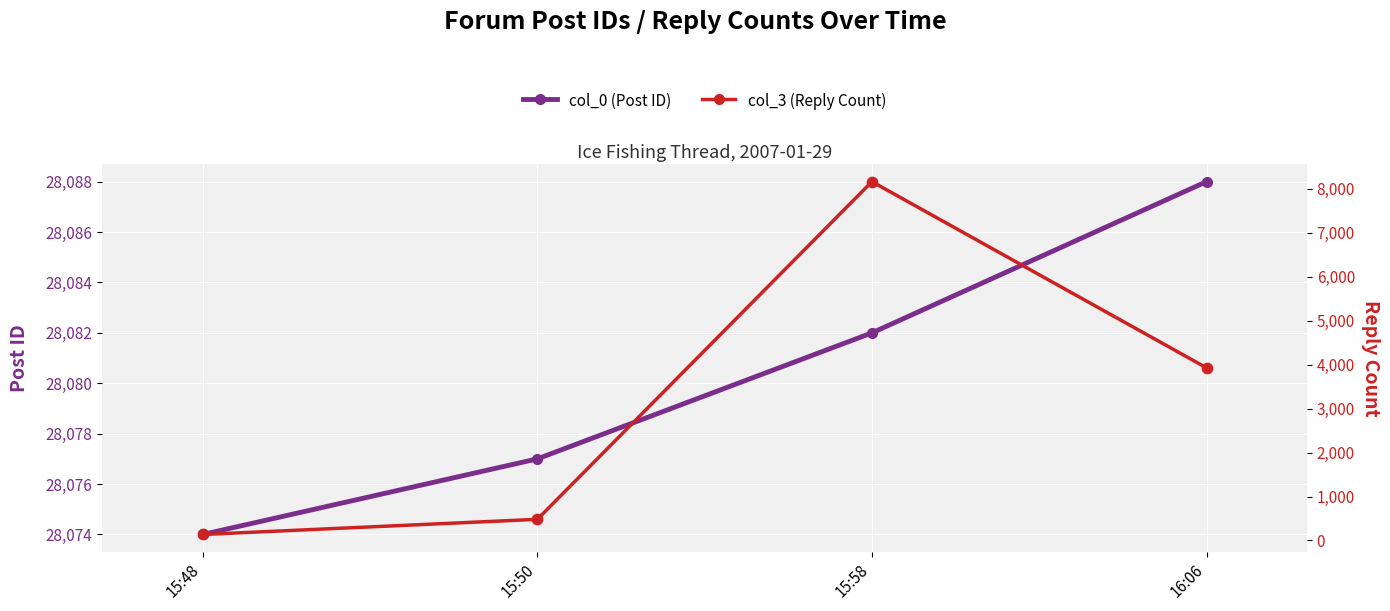

What are all the series names shown in the legend?

col_0 (Post ID), col_3 (Reply Count)